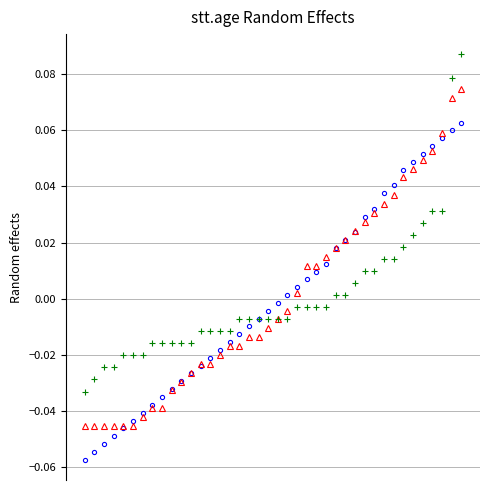

How many lines are shown in the chart?

3